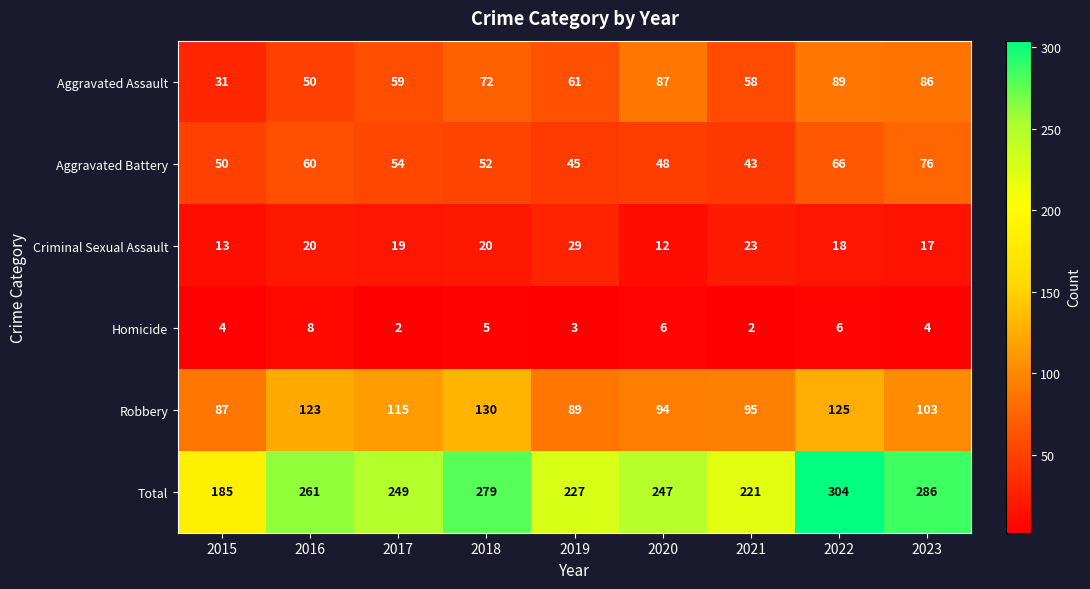

The value of Aggravated Battery at 2021 is 43. True or false?

True